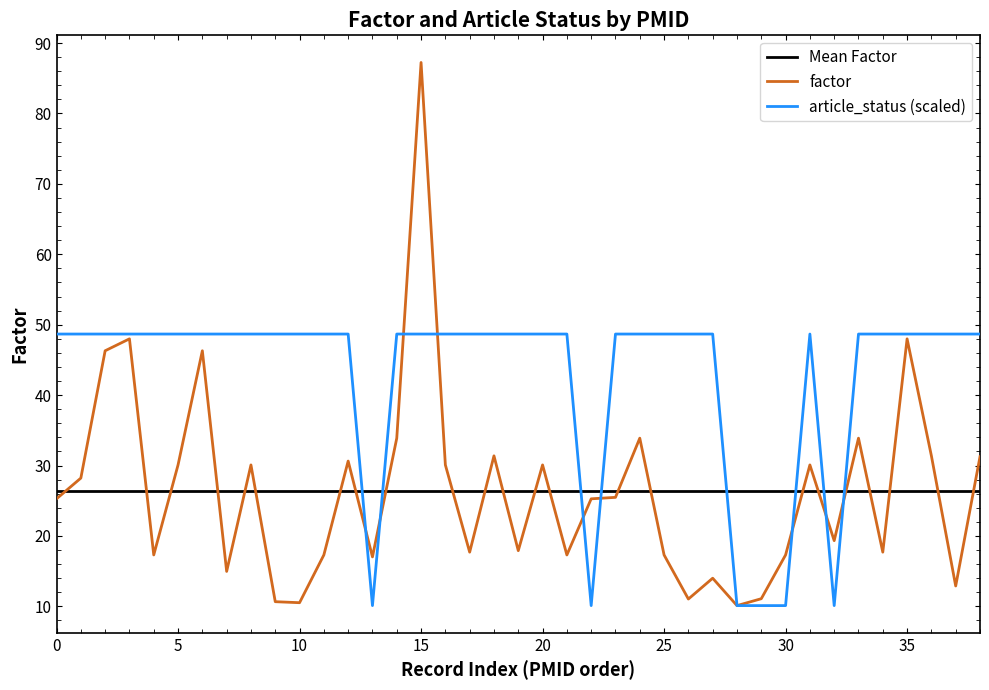

What is the highest value of the factor series?

87.2